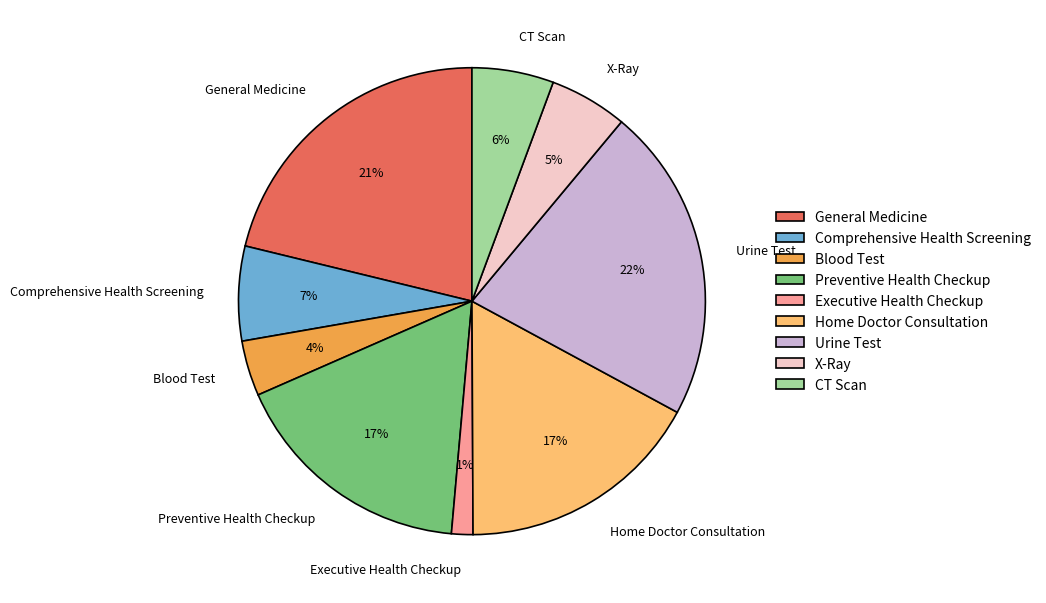

Combined, do CT Scan and Blood Test account for over 50%?

No